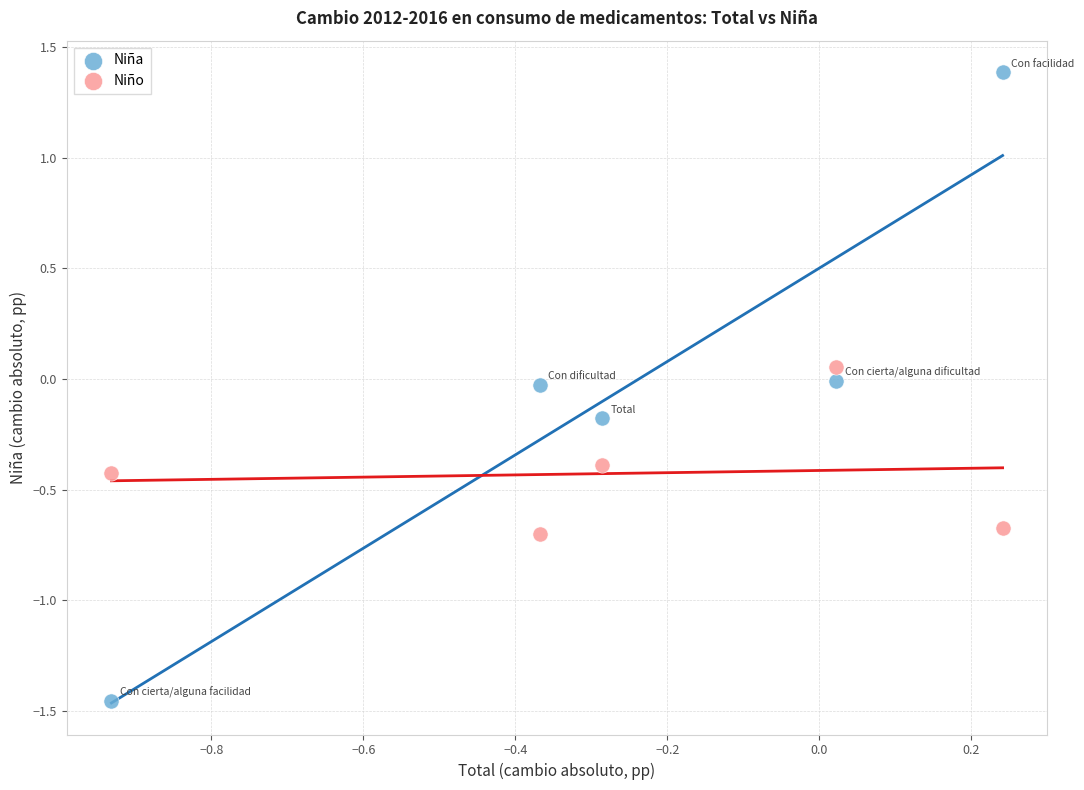

Which series contains the lowest Y value?

Niña